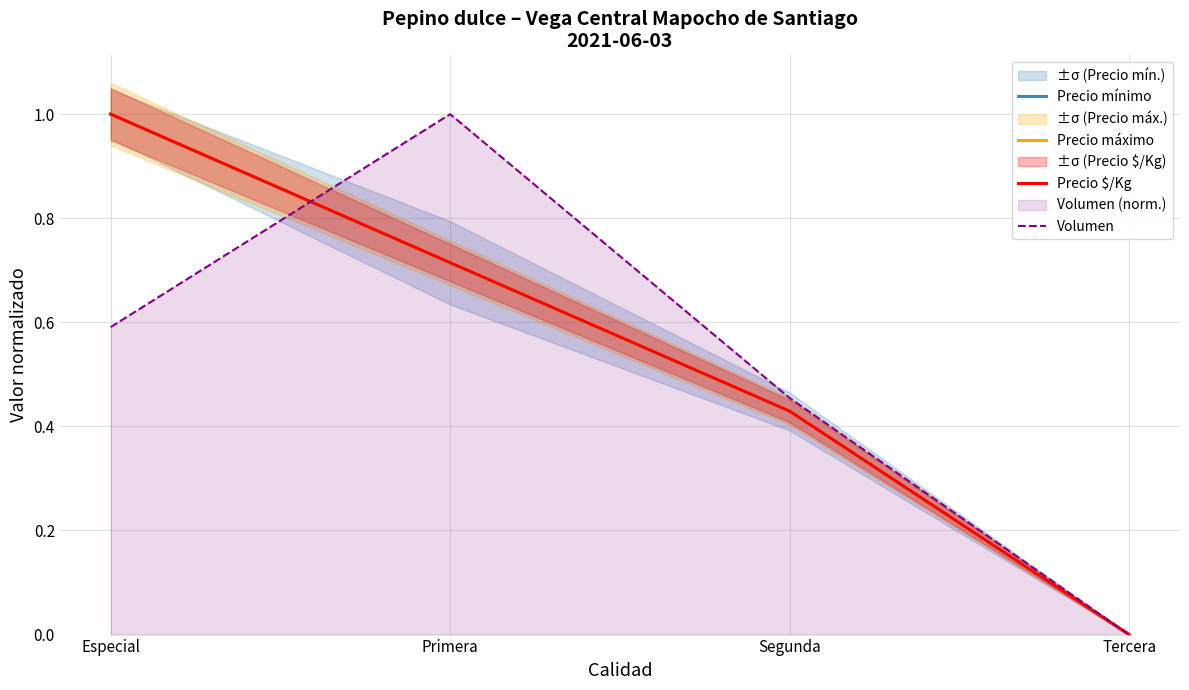

Between Especial and Segunda, which series saw the biggest shift?

Precio mínimo